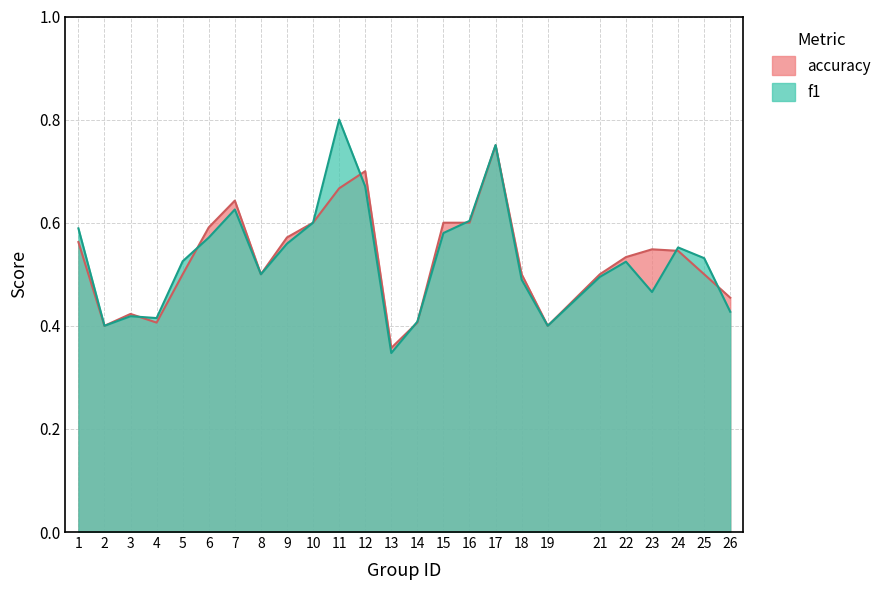

Reading left to right, list all the values displayed in this chart.

f1: 1=0.6	2=0.4	3=0.4	4=0.4	5=0.5	6=0.6	7=0.6	8=0.5	9=0.6	10=0.6	11=0.8	12=0.7	13=0.3	14=0.4	15=0.6	16=0.6	17=0.8	18=0.5	19=0.4	21=0.5	22=0.5	23=0.5	24=0.6	25=0.5	26=0.4
accuracy: 1=0.6	2=0.4	3=0.4	4=0.4	5=0.5	6=0.6	7=0.6	8=0.5	9=0.6	10=0.6	11=0.7	12=0.7	13=0.4	14=0.4	15=0.6	16=0.6	17=0.8	18=0.5	19=0.4	21=0.5	22=0.5	23=0.5	24=0.5	25=0.5	26=0.5